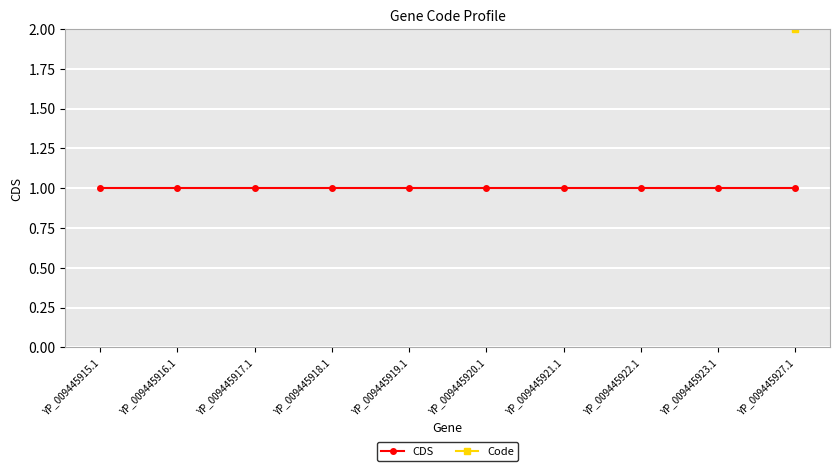

Which series has the largest total across all categories?

Code